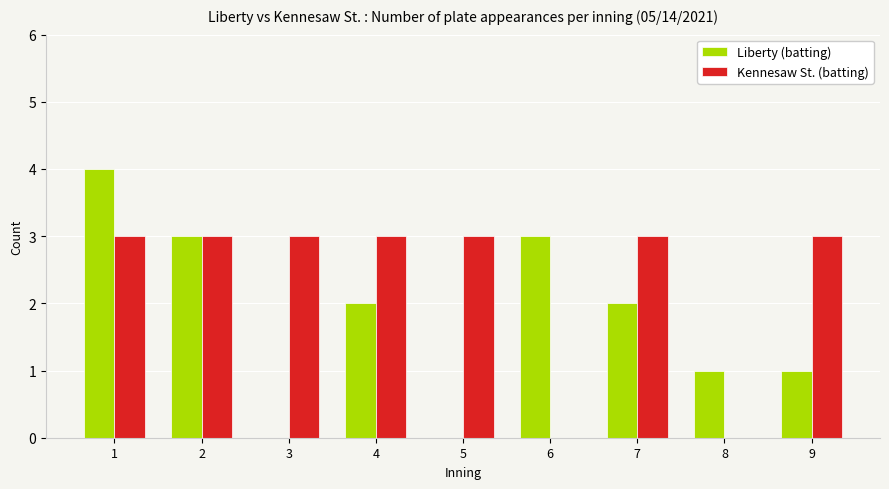

Are the bars horizontal?

No